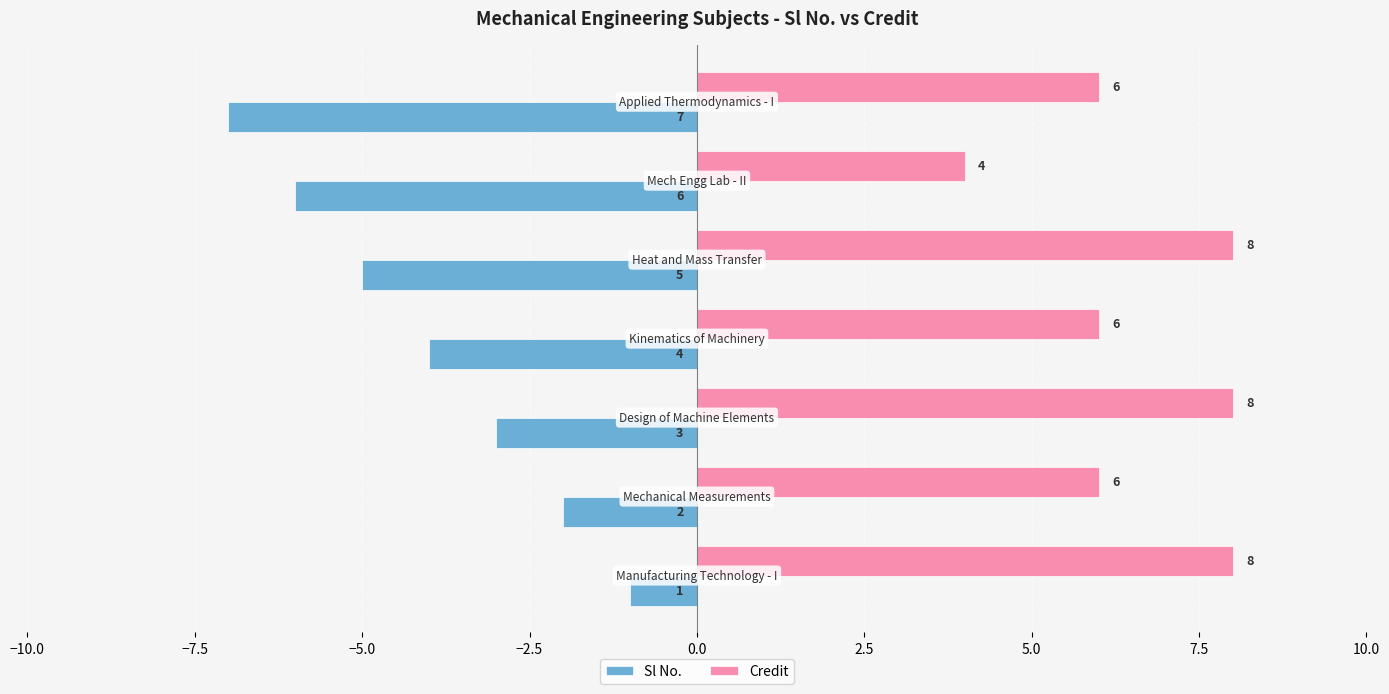

What is the average value of the Credit series?

7